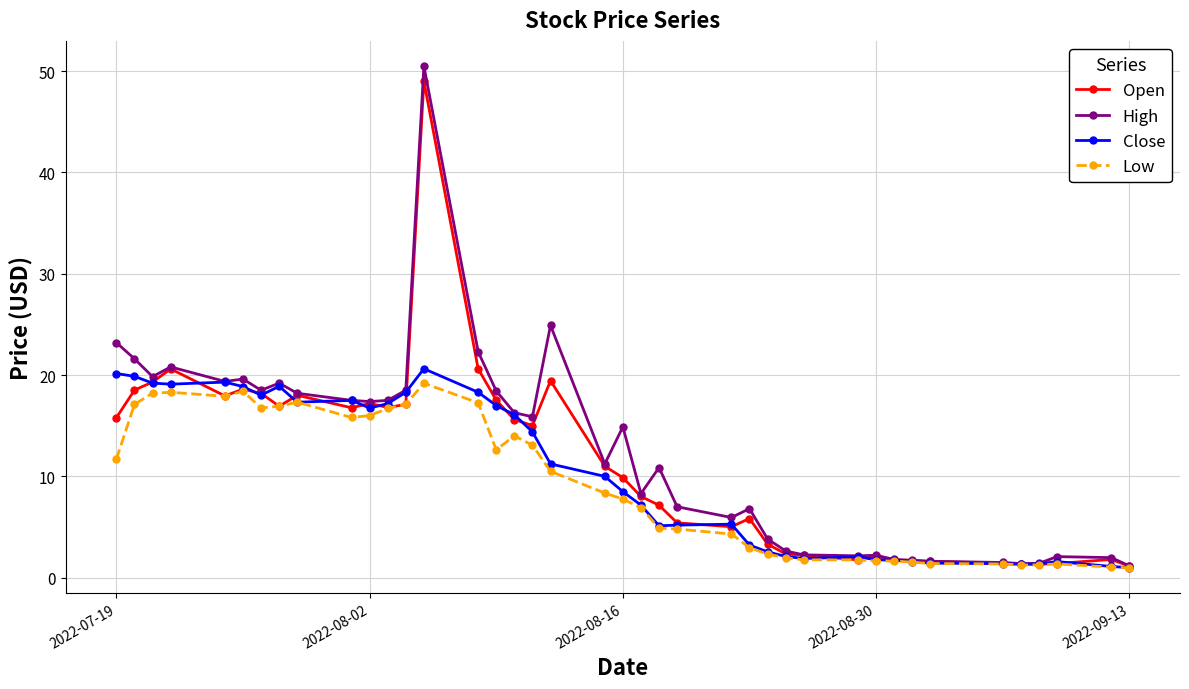

True or false: Close has more than 1 points higher than both neighbors.

True